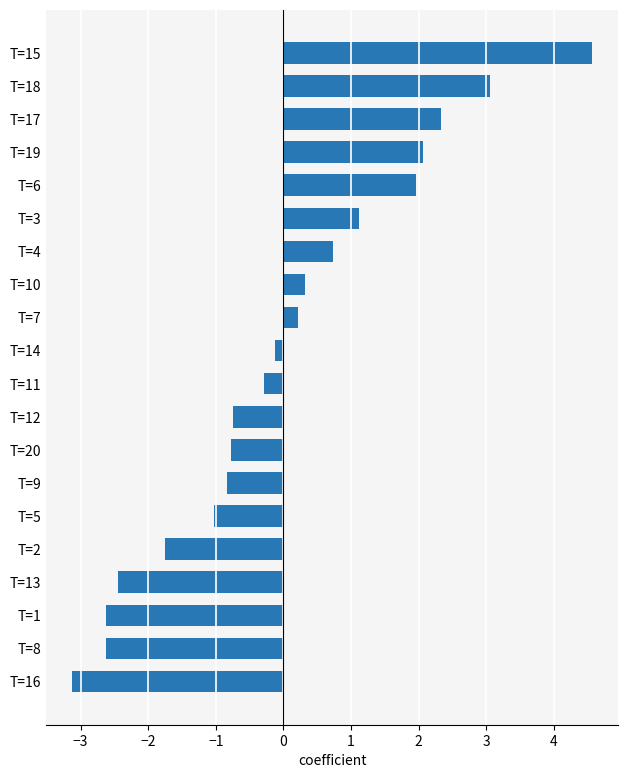

What is the ratio of the value at T=17 to the value at T=18?

0.8